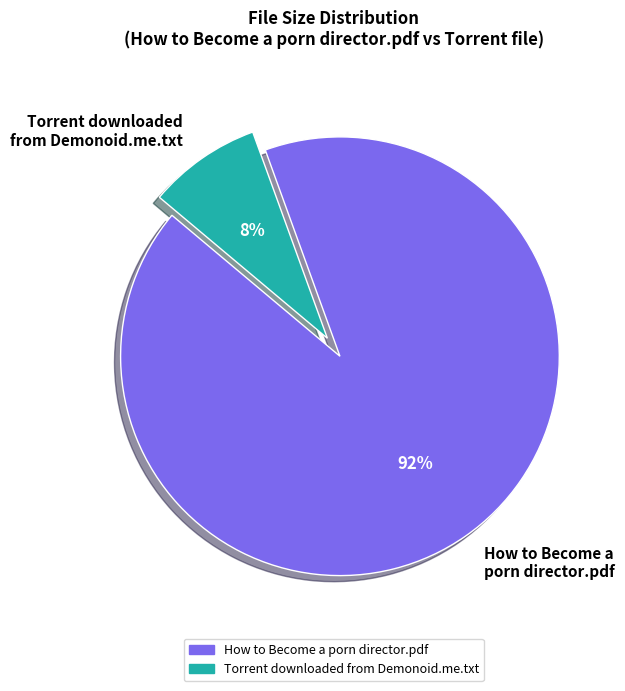

To the nearest percent, what is the average slice percentage?

50%